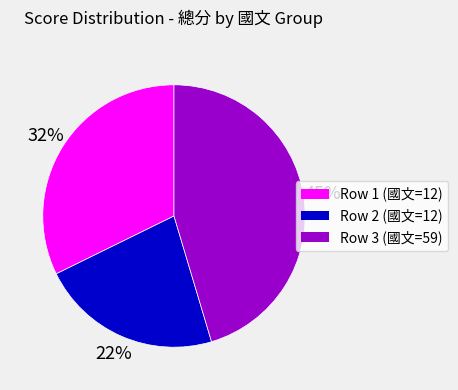

To the nearest percent, what is the difference between the largest and smallest slice percentages?

23%